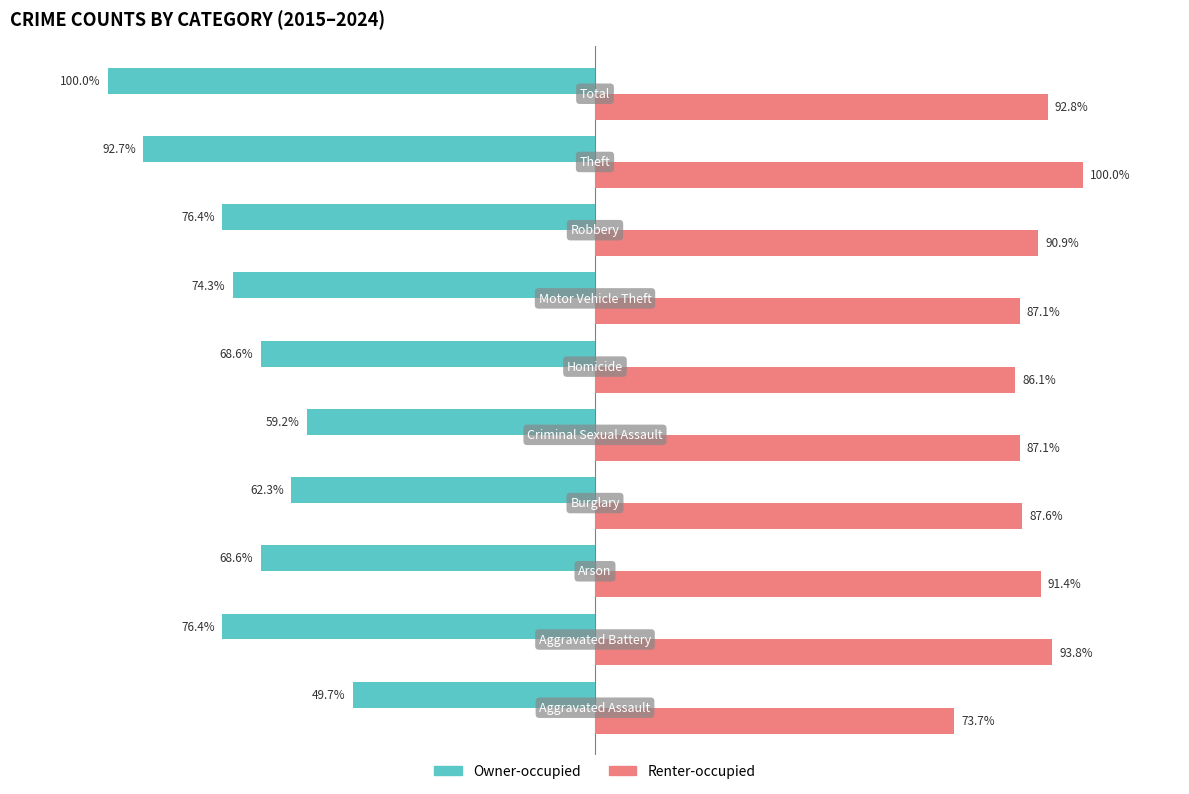

Which series has the widest spread of values?

Owner-occupied